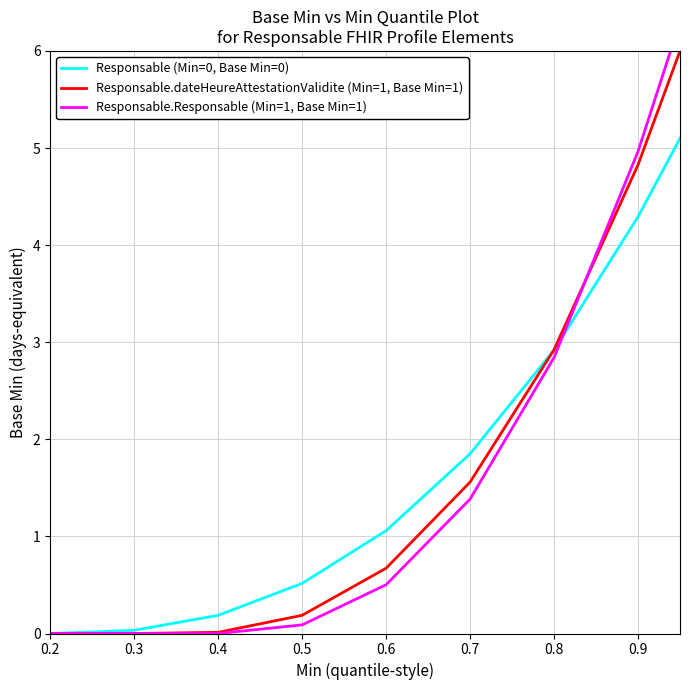

Reading left to right, what are all the values shown in this chart?

Responsable (Min=0, Base Min=0): 0.0	0.0	0.2	0.5	1.1	1.9	2.9	4.3	5.1
Responsable.dateHeureAttestationValidite (Min=1, Base Min=1): 0.0	0.0	0.0	0.2	0.7	1.6	2.9	4.8	6.0
Responsable.Responsable (Min=1, Base Min=1): 0.0	0.0	0.0	0.1	0.5	1.4	2.8	5.0	6.3